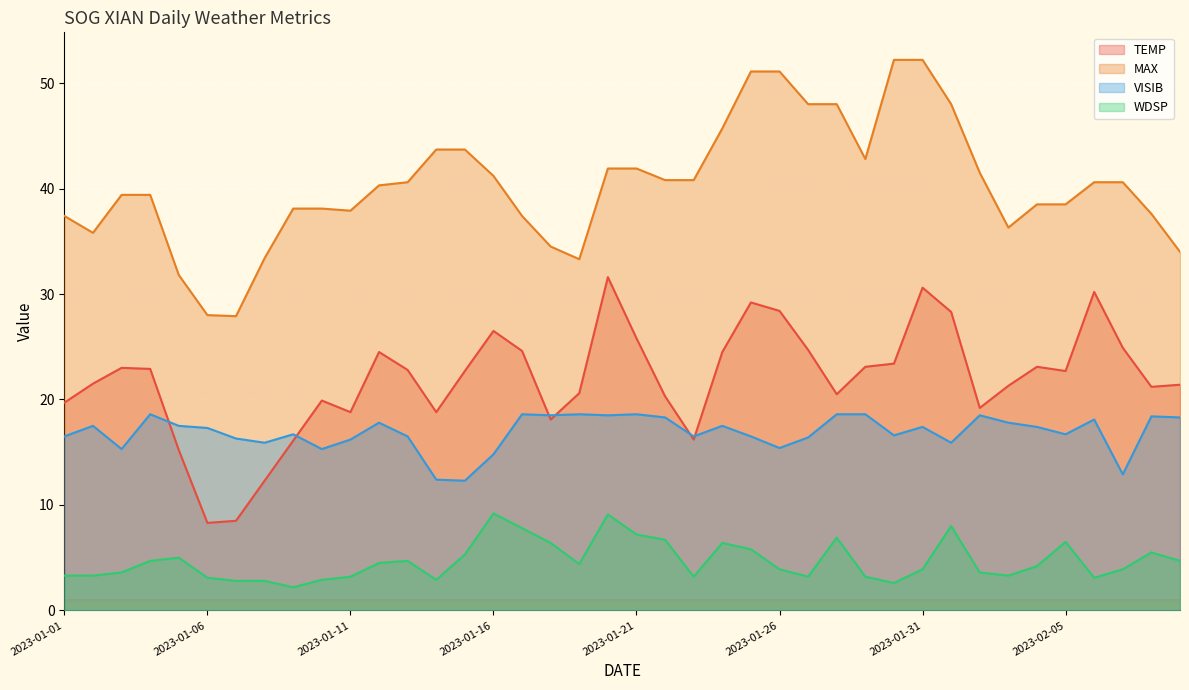

What is the total value across all series at 2023-02-03?

78.7